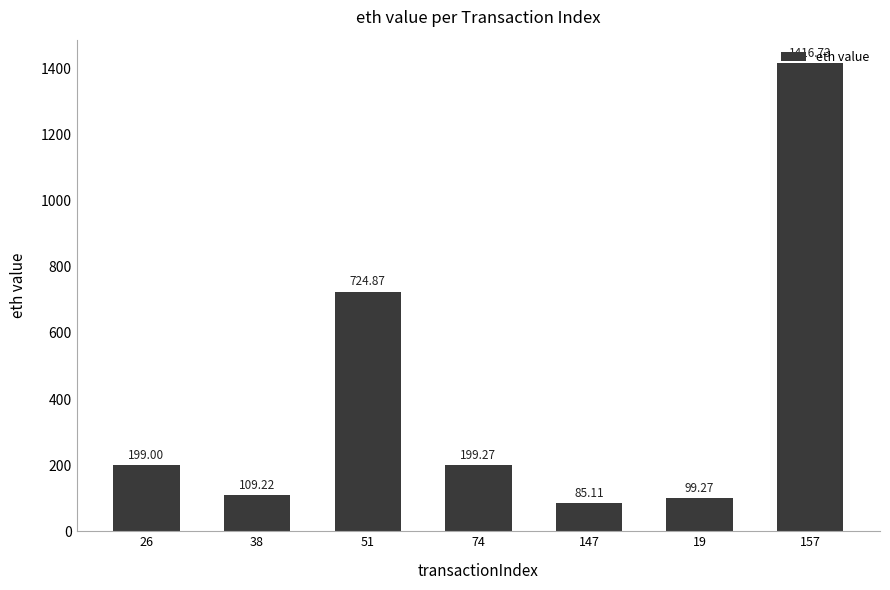

How many bars are there in total?

7